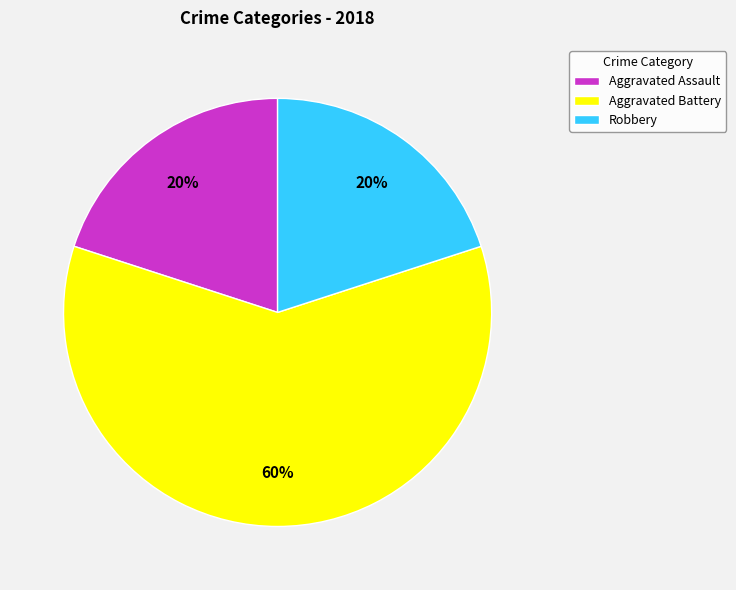

Do Aggravated Battery and Robbery together represent more than half of the pie?

Yes